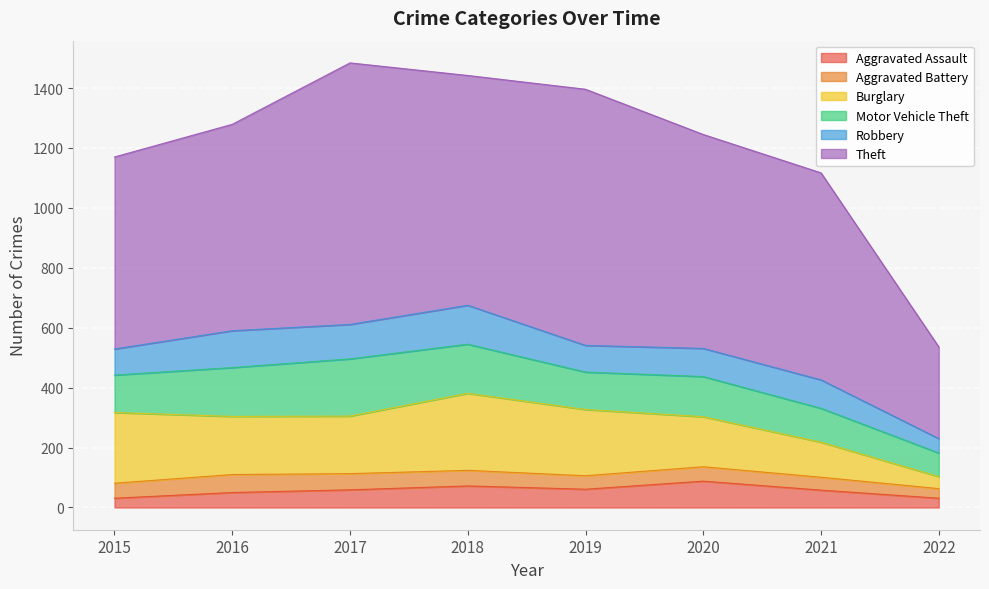

What is the difference between the maximum and minimum values in the Burglary series?

217